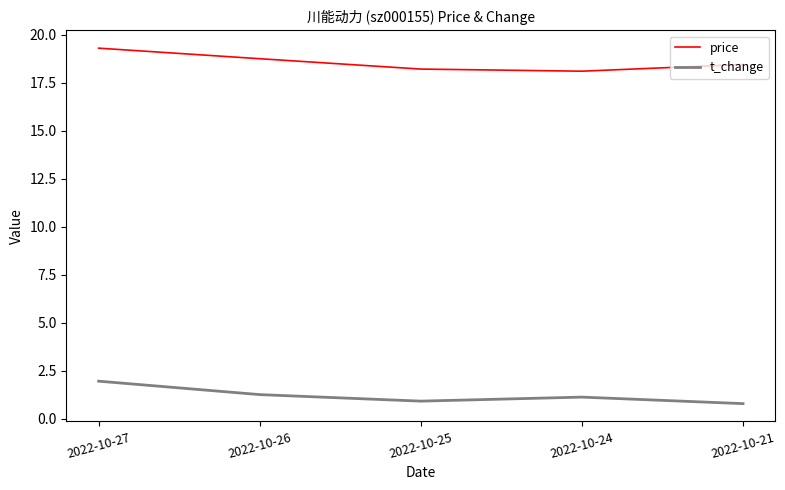

What value does the t_change series have at 2022-10-25?

0.9